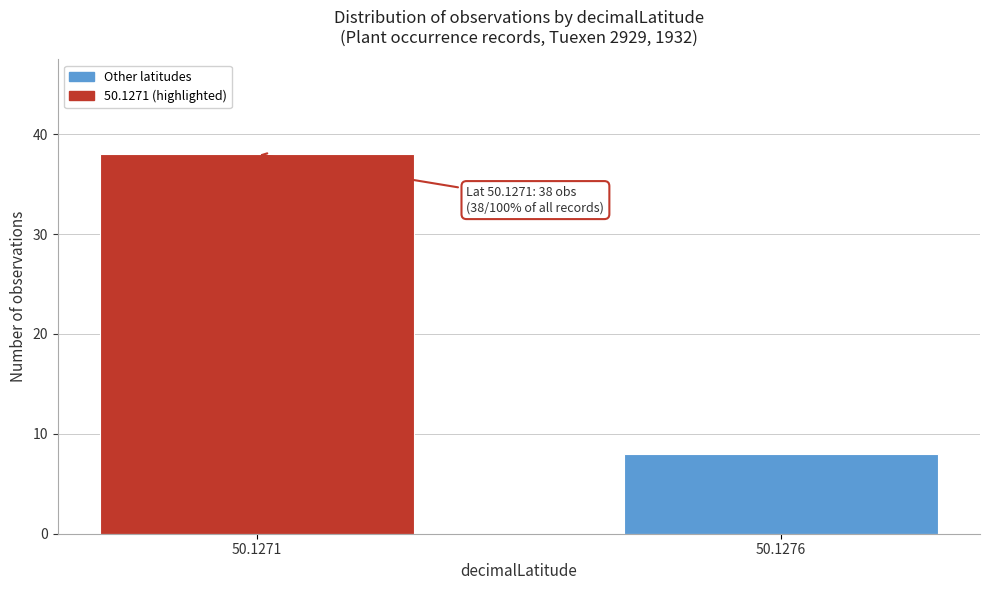

Reading left to right, extract all data points from this chart.

38	8